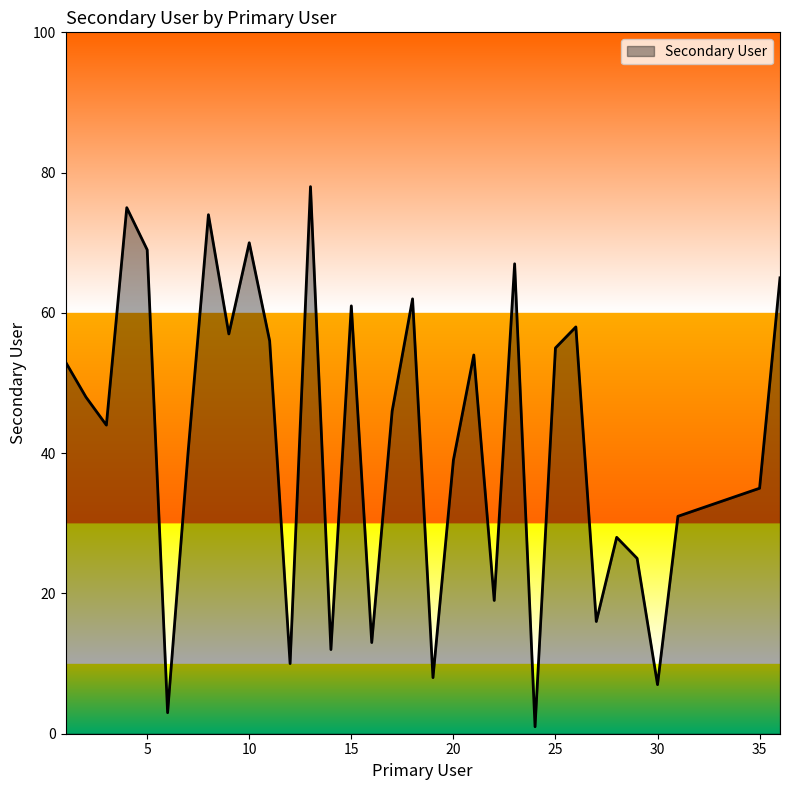

What is the sum of all values?

1478